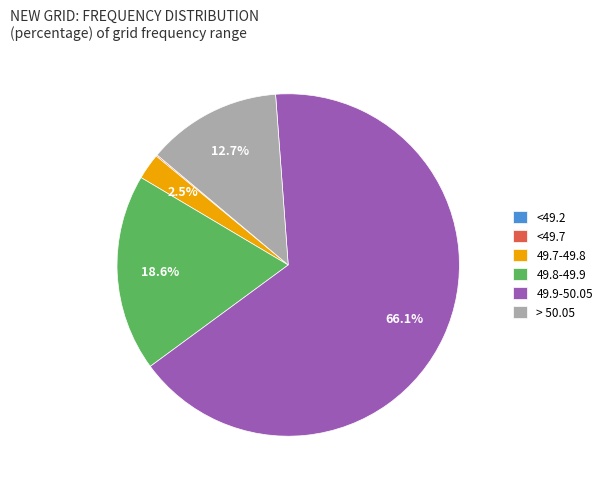

Which slice is the largest?

49.9-50.05